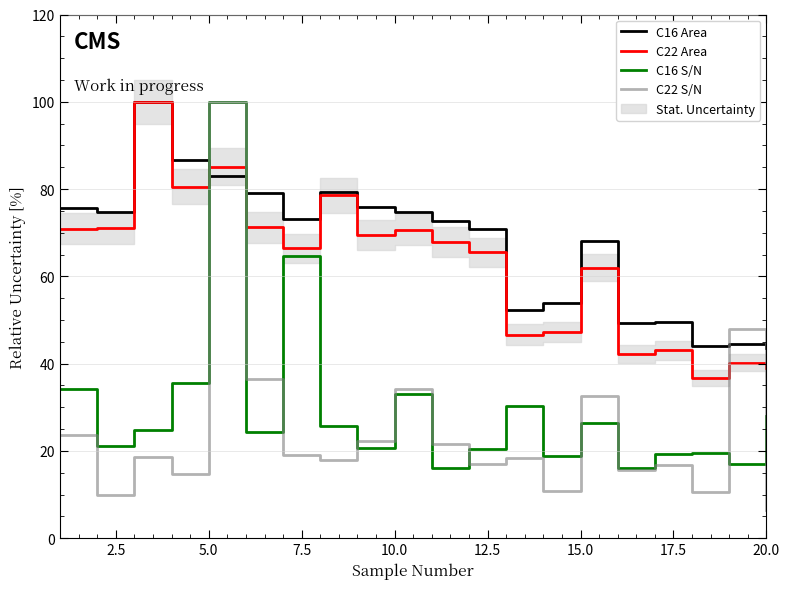

Which series has the largest total across all categories?

C16 Area